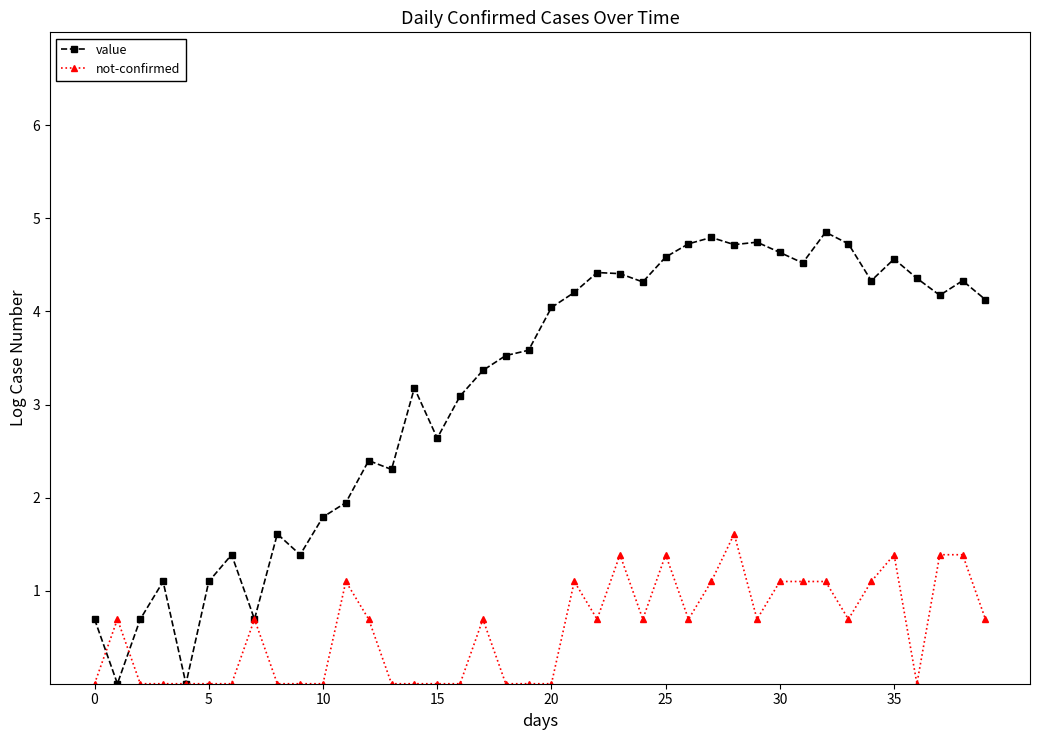

Rank the series by their average value, from lowest to highest.

not-confirmed, value